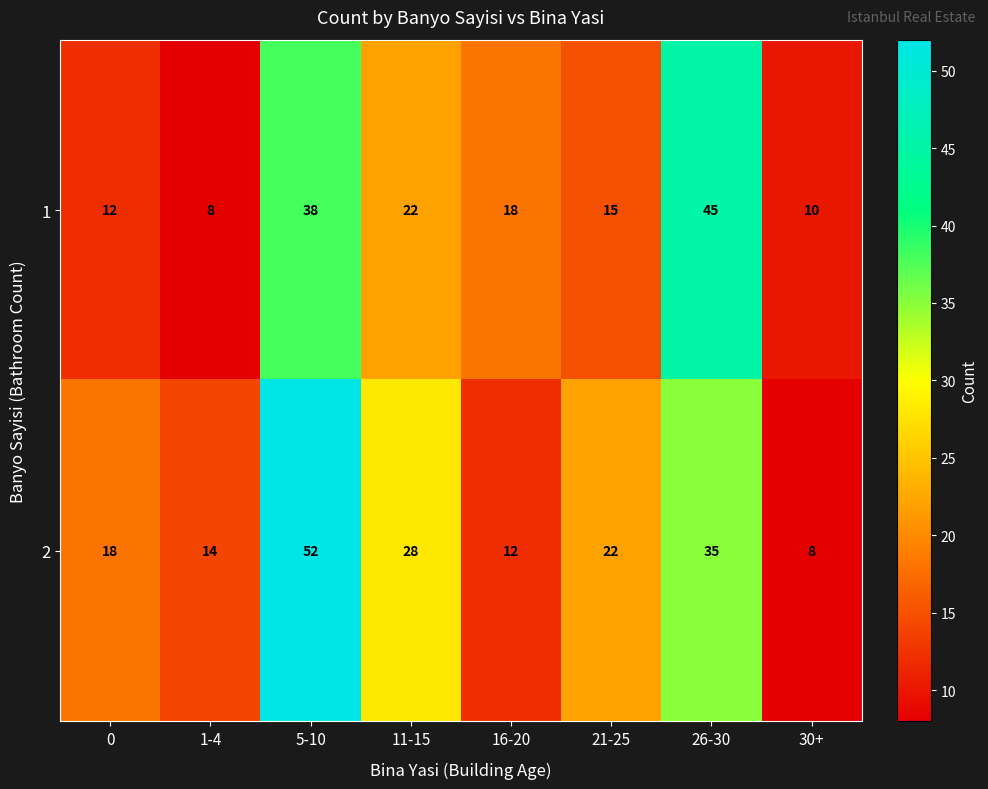

At which category is the sum across all series the highest?

5-10